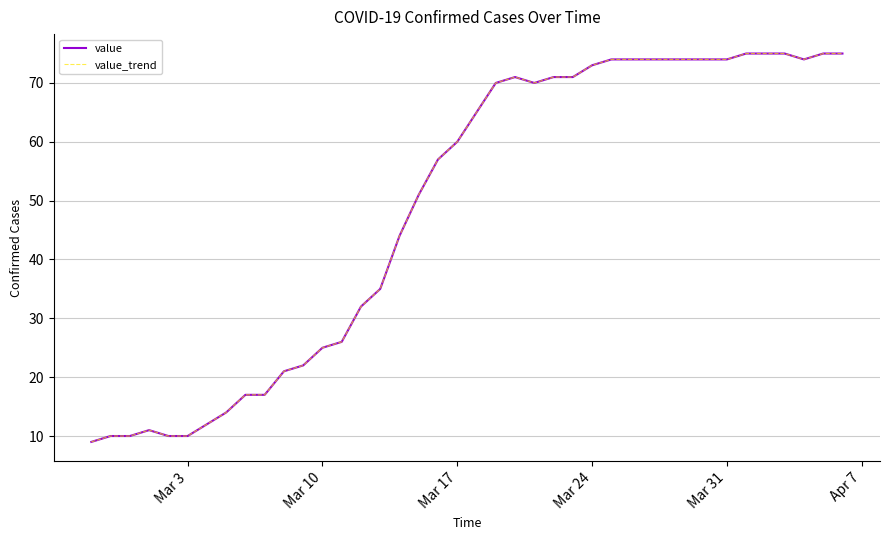

Does the chart display data point markers on the line(s)?

No